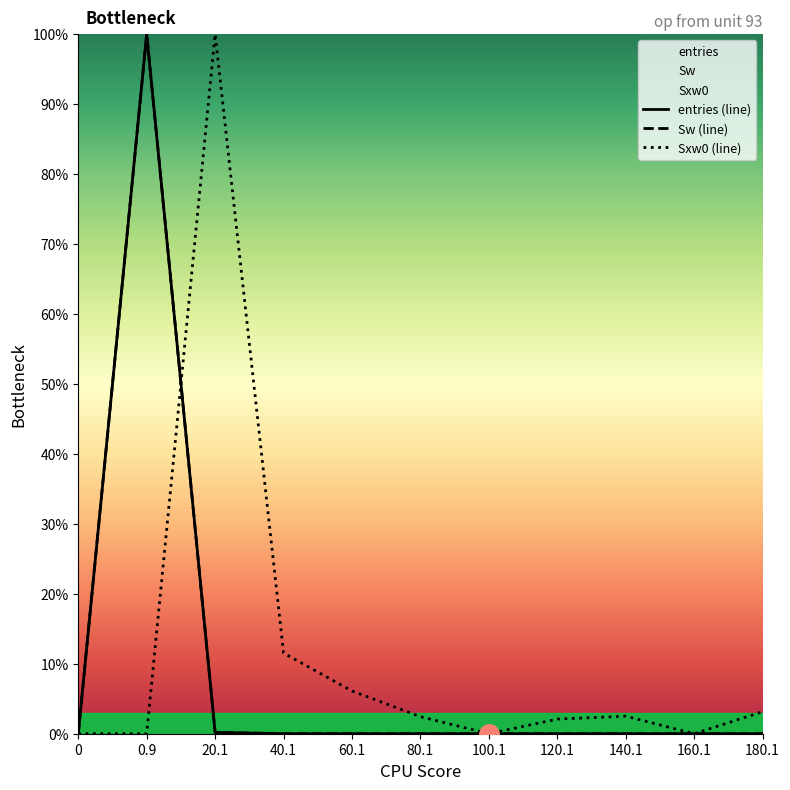

Does the chart have visible grid lines?

No